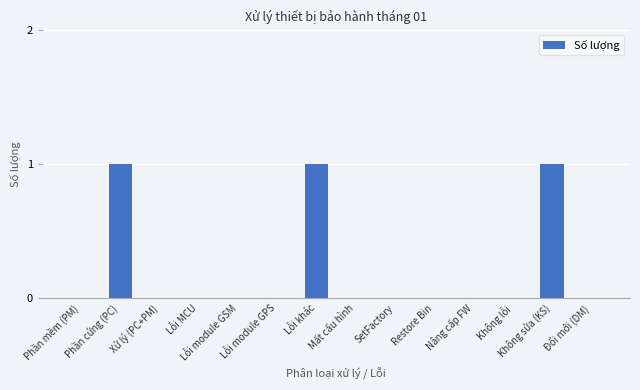

What is the sum of all values?

3